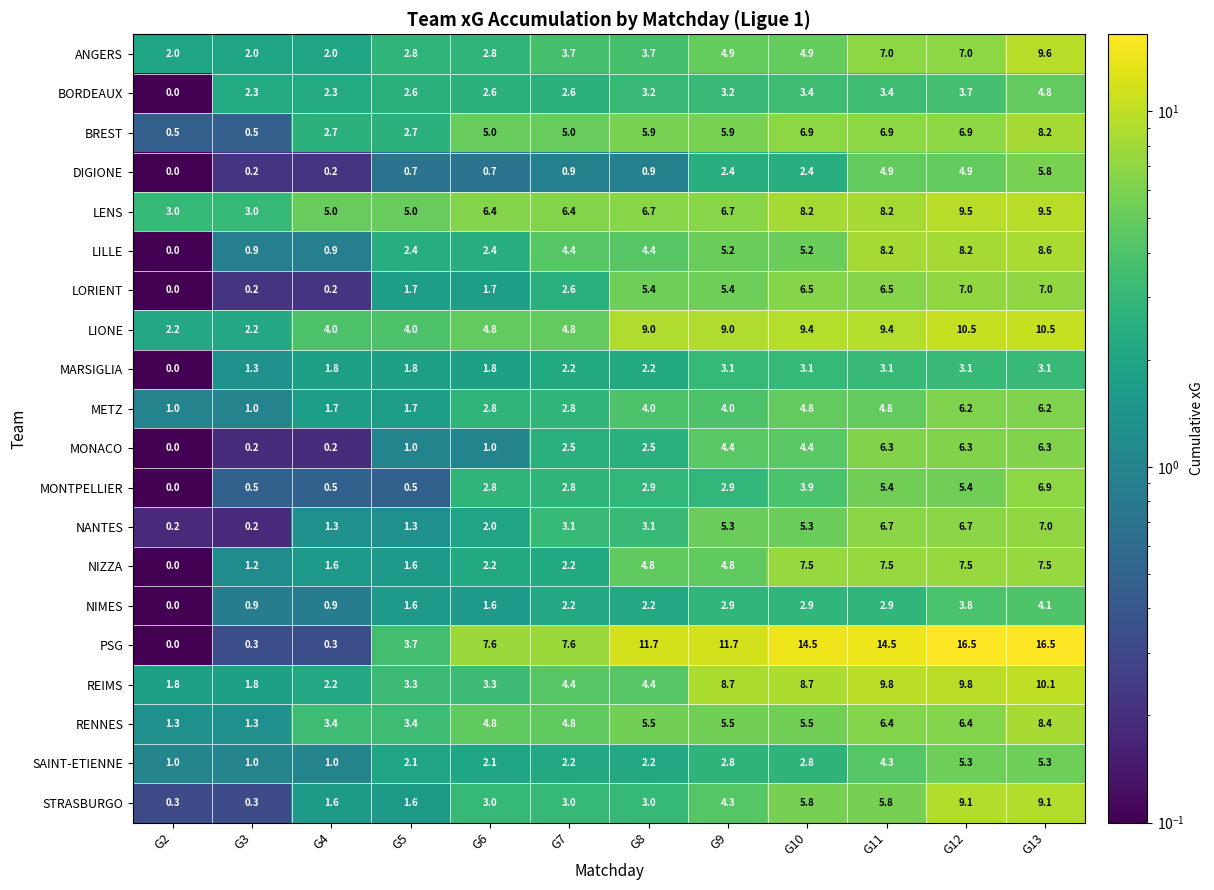

Between G5 and G7, which series saw the biggest shift?

PSG